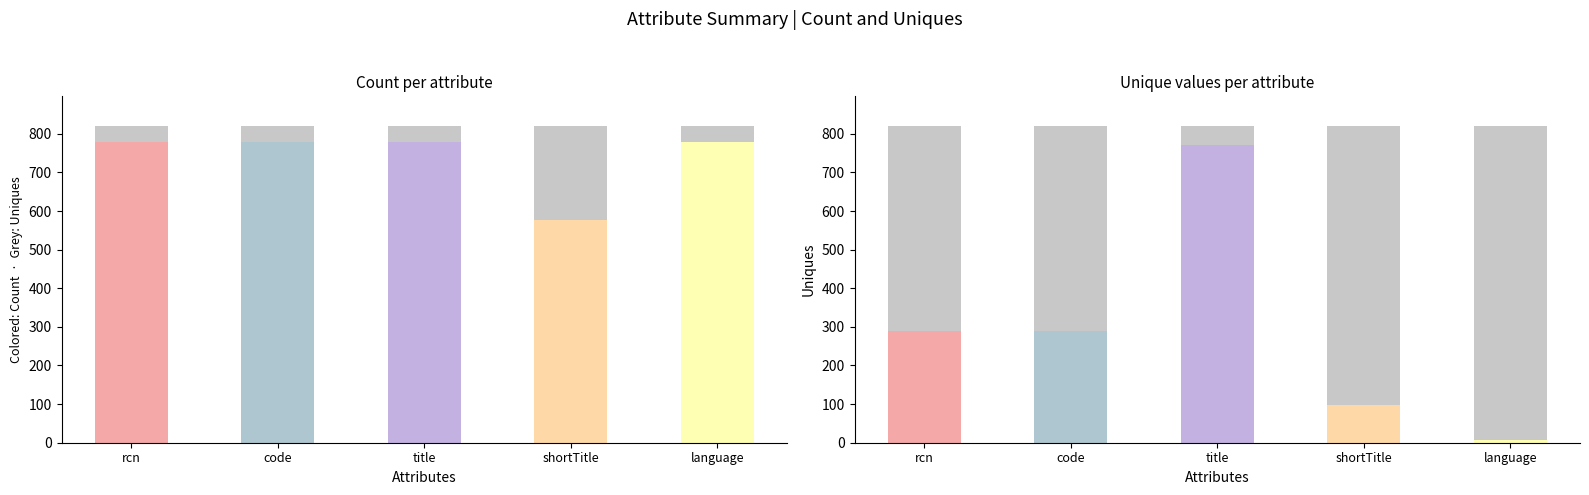

How many bars are there in each group?

2